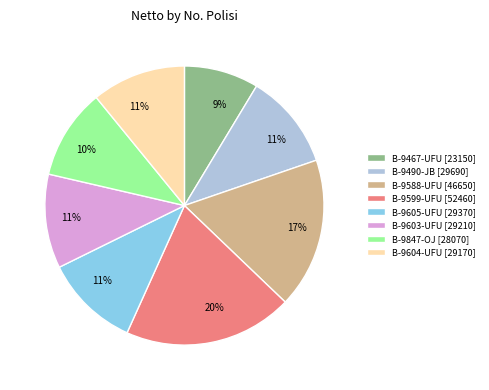

Combined, do B-9605-UFU [29370] and B-9588-UFU [46650] account for over 50%?

No